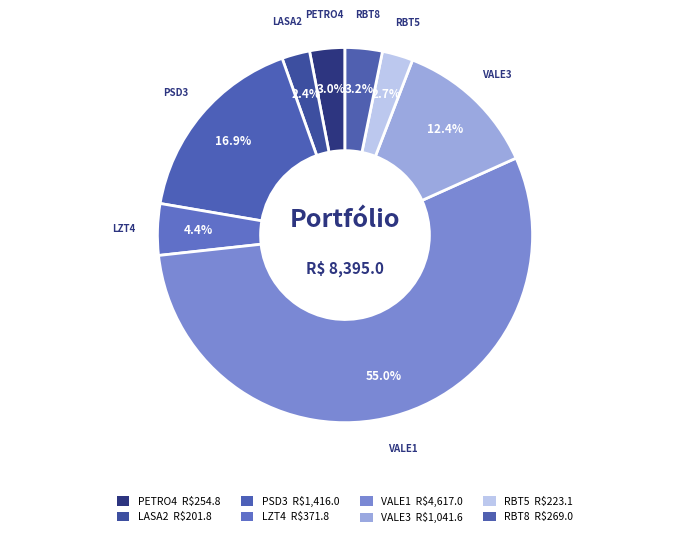

What portion of the pie excludes LASA2?

97.6%